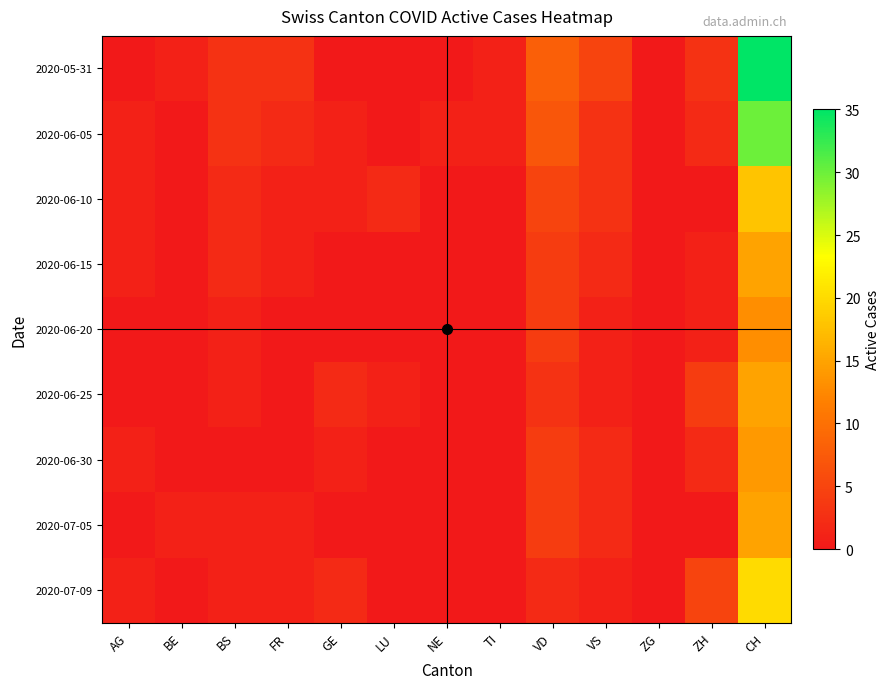

What is the total value across all series at AG?

5